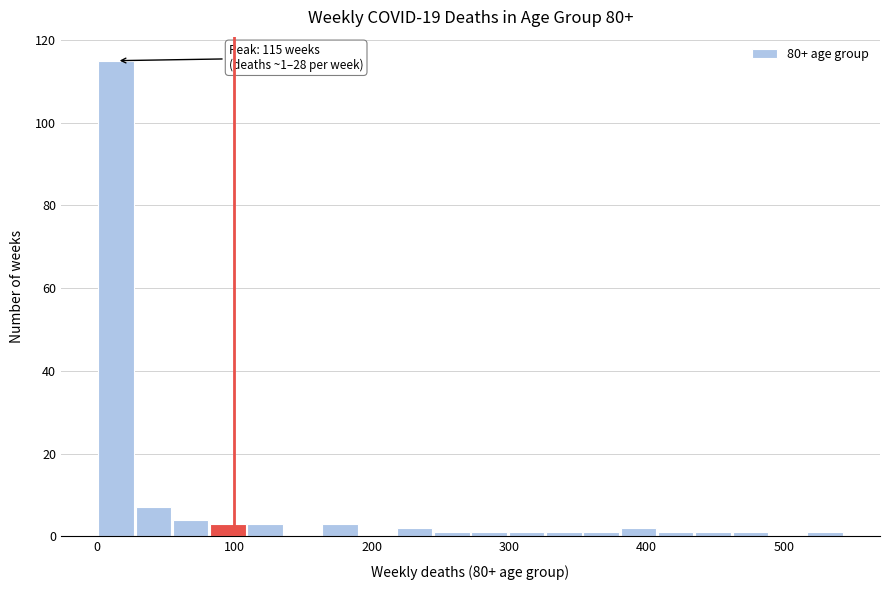

Read against the x-axis, roughly where is the centre of the tallest bar?

10